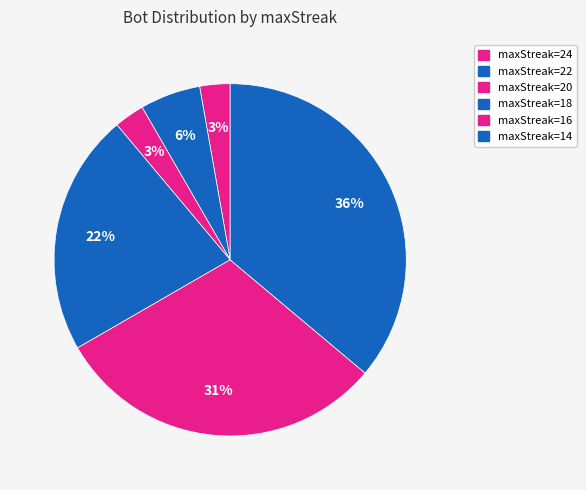

How many slices are in this pie chart?

6